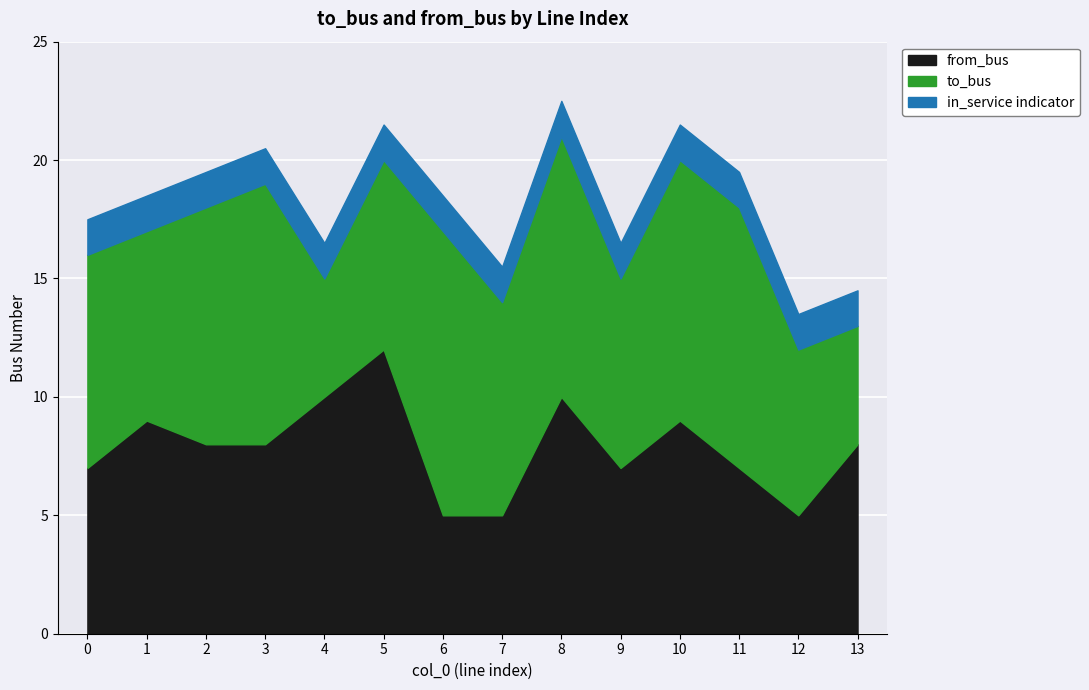

Read the to_bus value at 10.

11